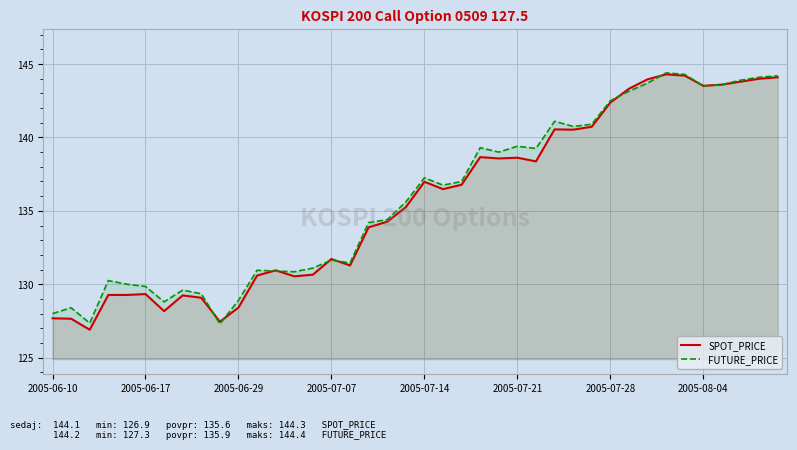

What is the greatest value displayed?

144.4